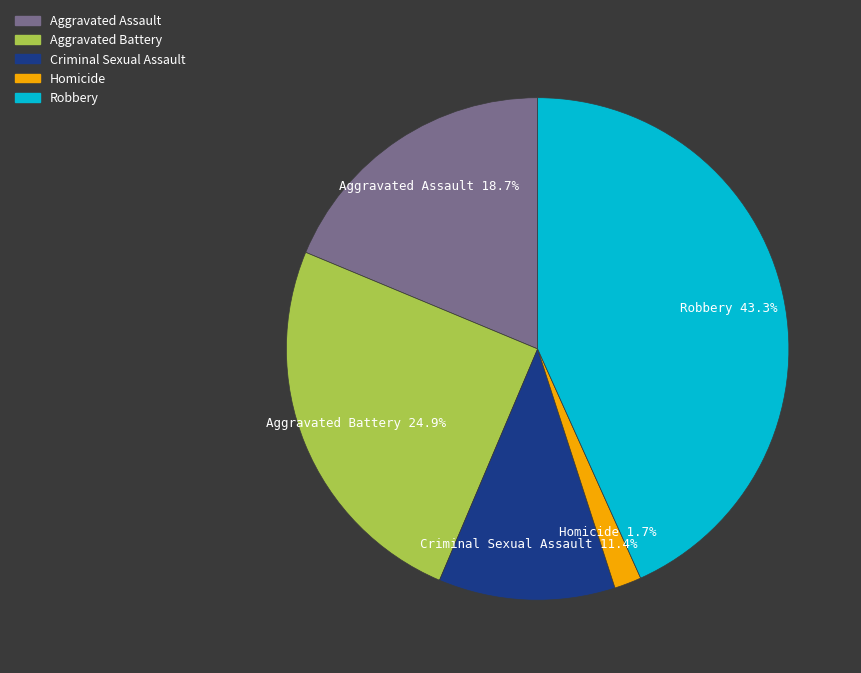

Is it true that Homicide is 2% of the pie?

True